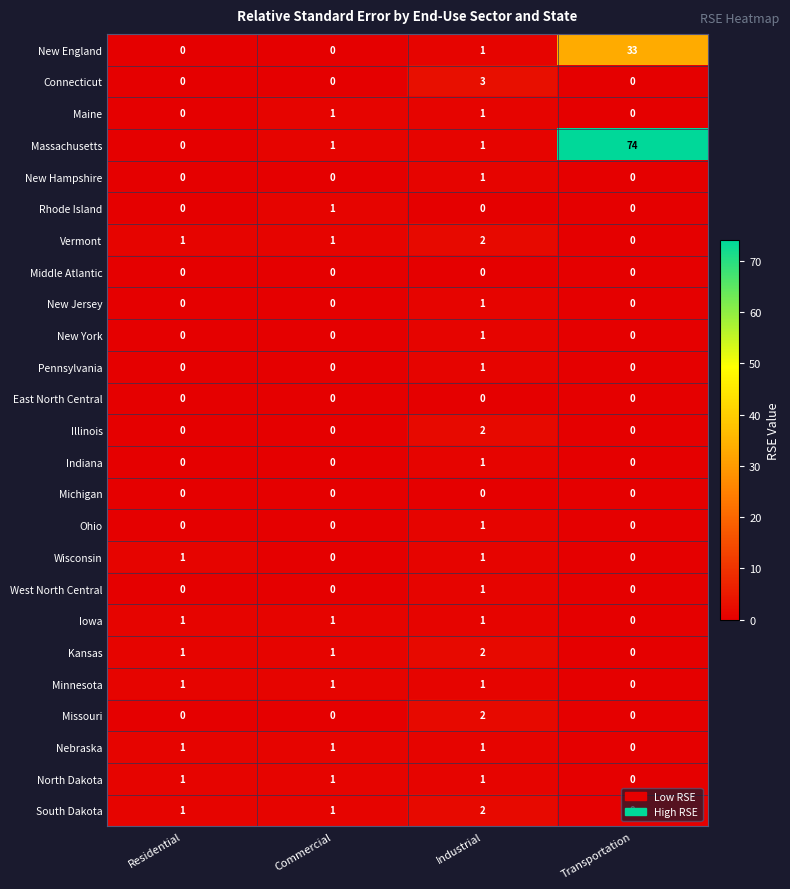

What is the greatest value displayed?

74